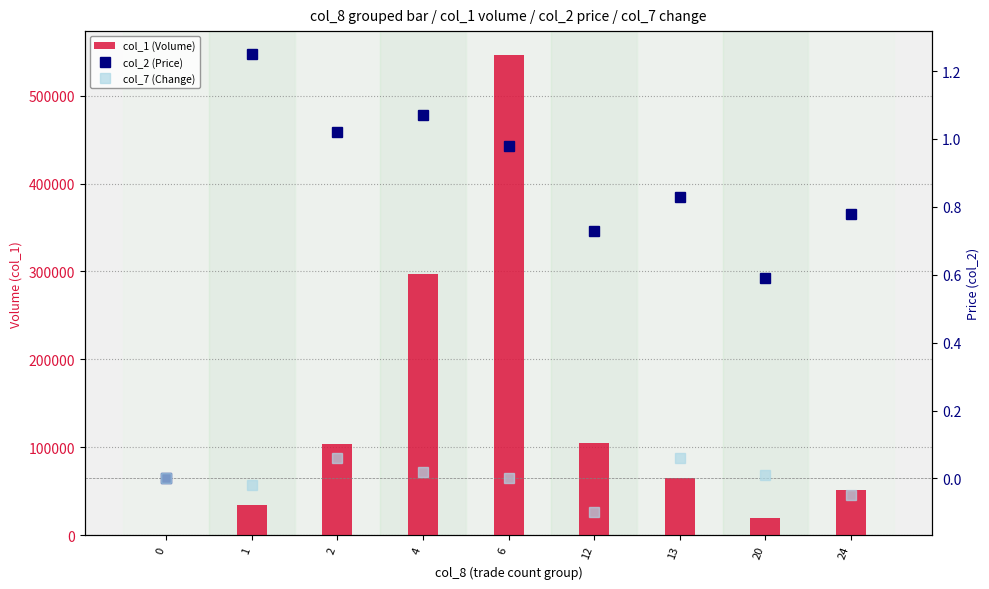

What is the difference between the highest and lowest values at 12?

105000.1